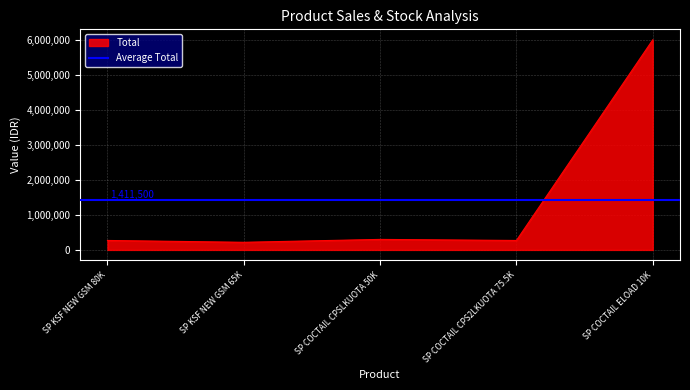

What is the minimum value for Total?

217500